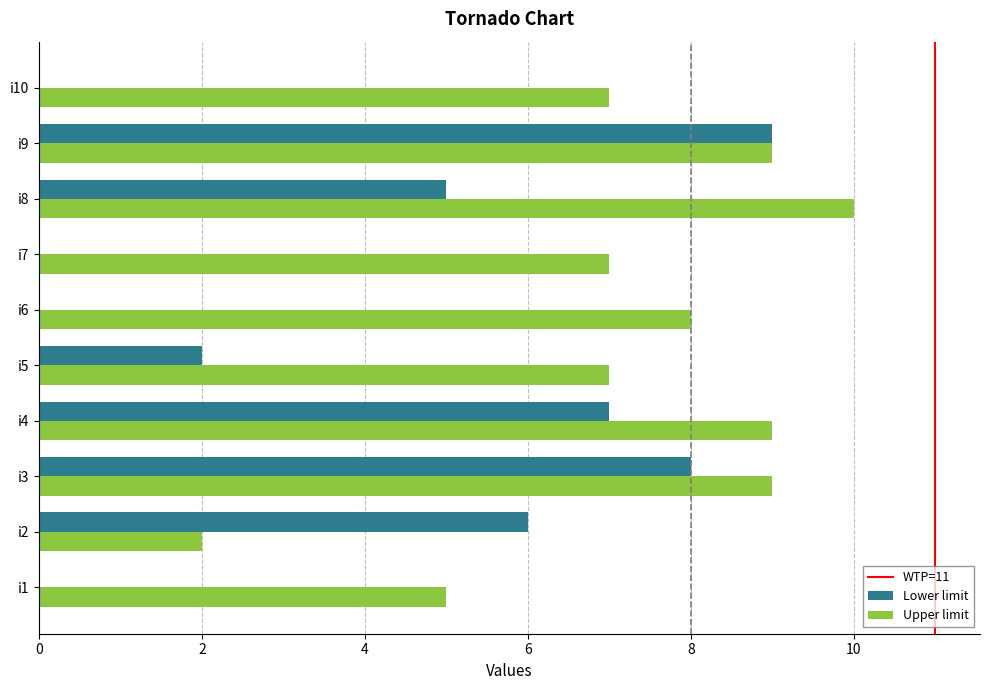

Which category has the highest value in the Upper limit series?

i8